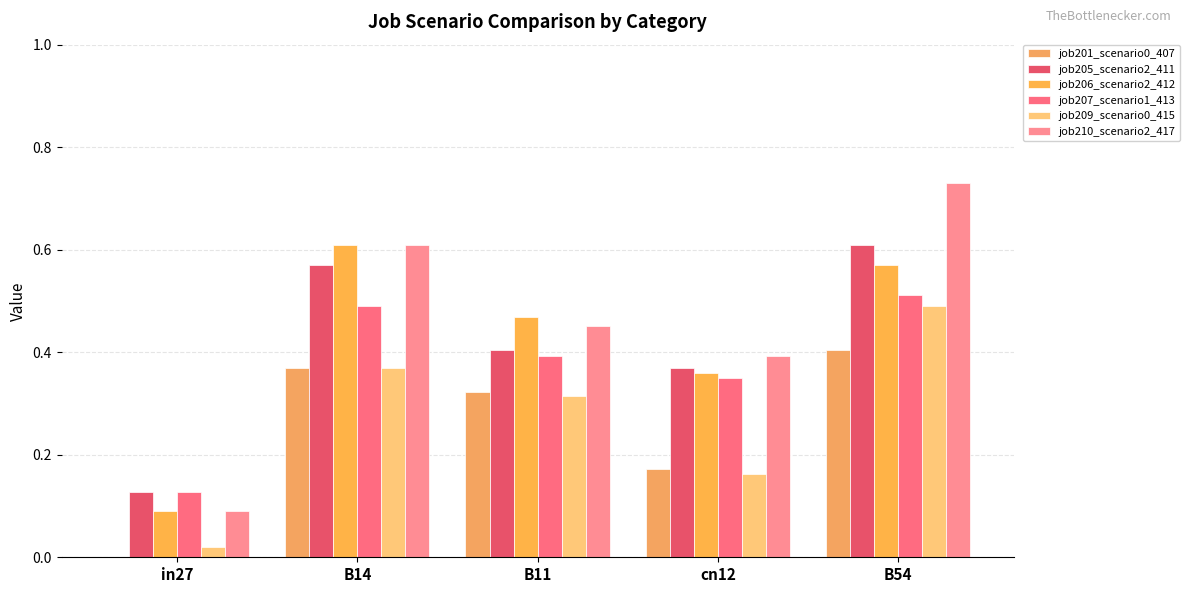

What is the difference between the second highest and second lowest values in the job205_scenario2_411 series?

0.2